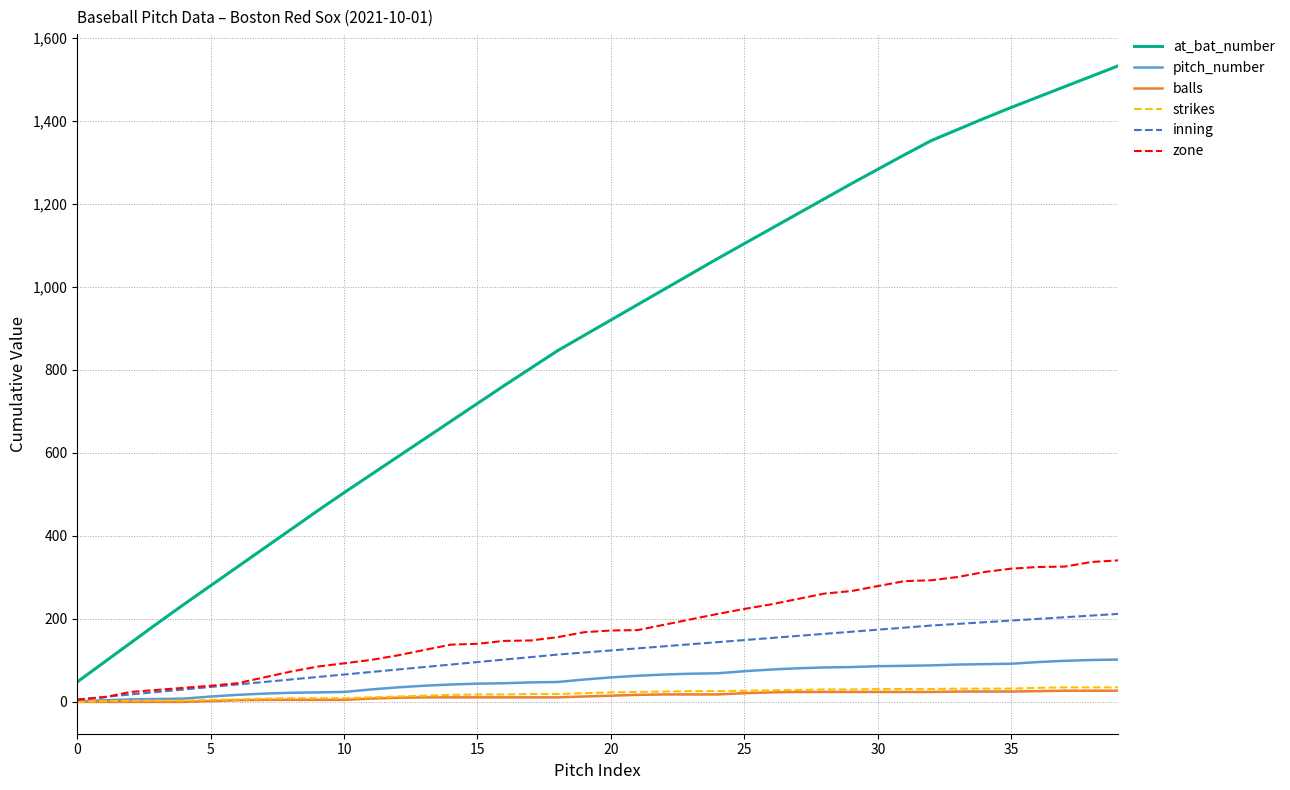

Which series has the widest spread of values?

at_bat_number